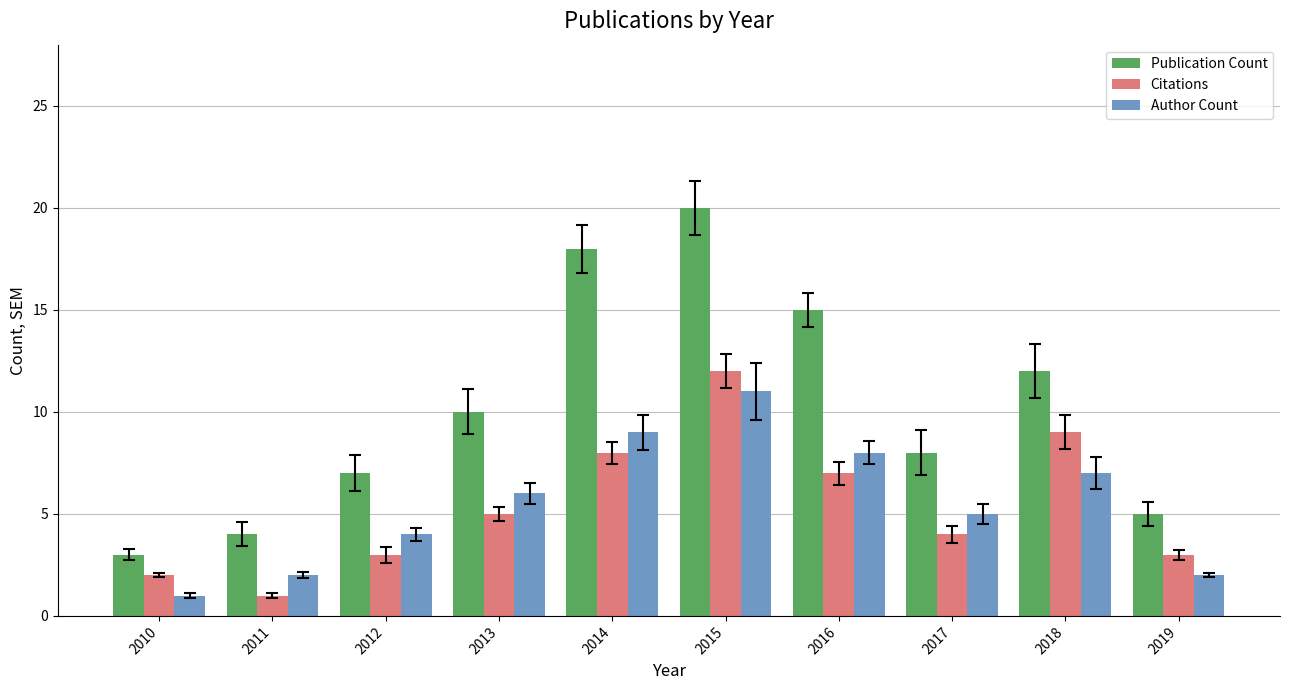

Where is Author Count nearest to the value 6?

2013